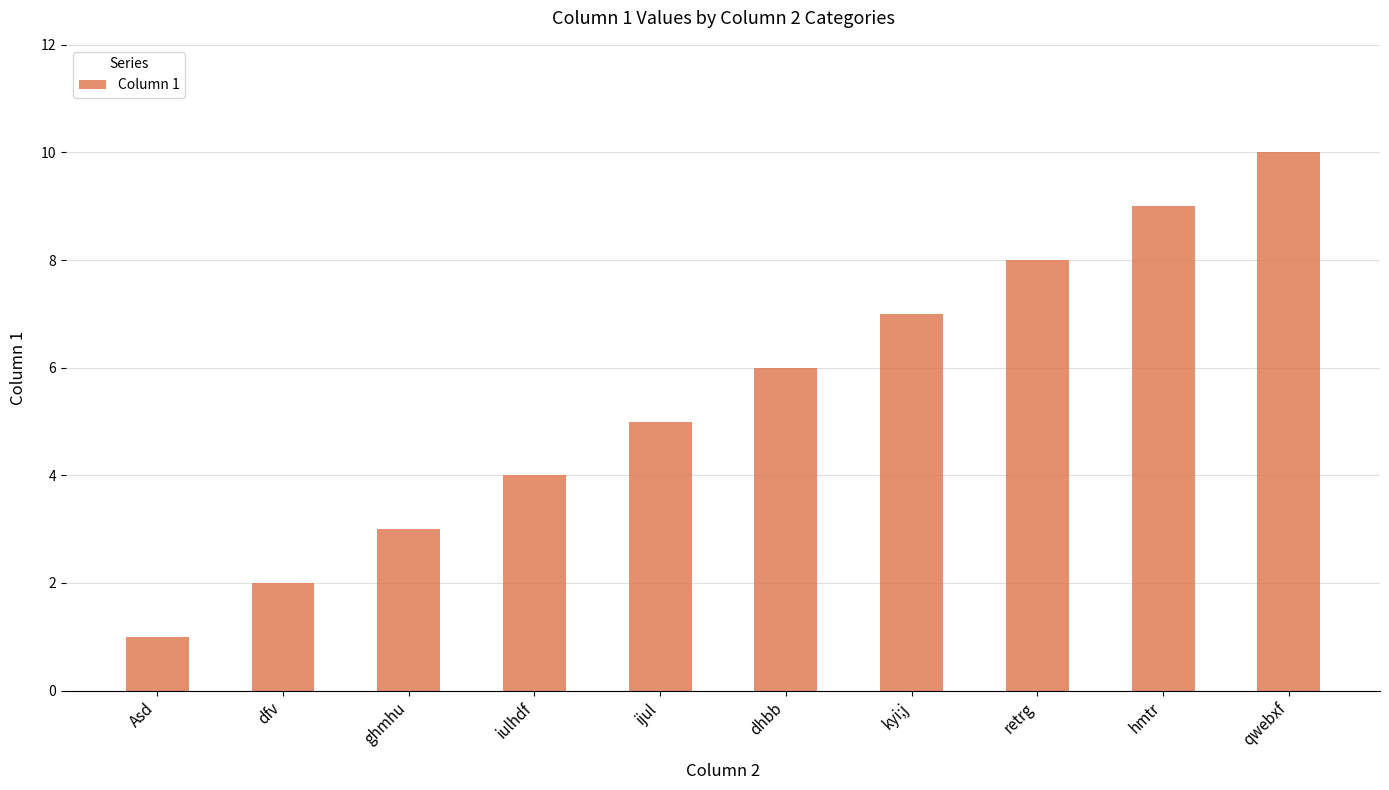

List the labels in order of value, smallest first.

Asd, dfv, ghmhu, iulhdf, ijul, dhbb, kyi;j, retrg, hmtr, qwebxf